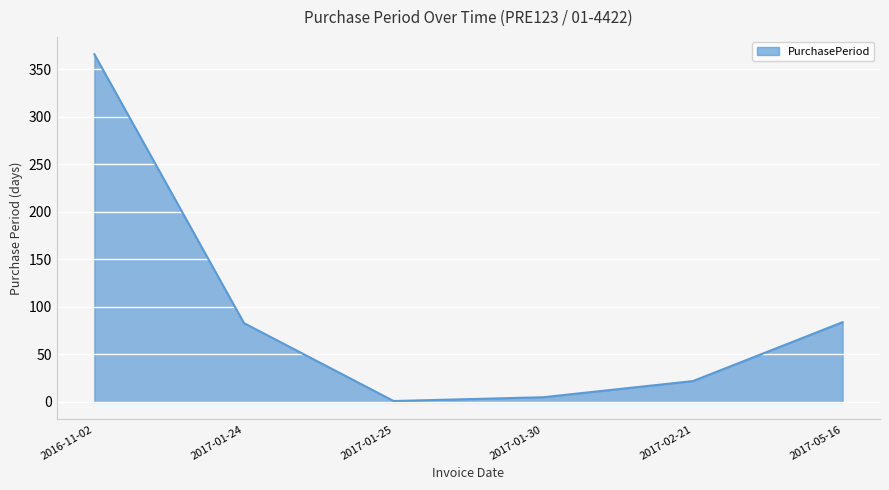

What is the sum of the values at 2017-05-16 and 2017-02-21?

106